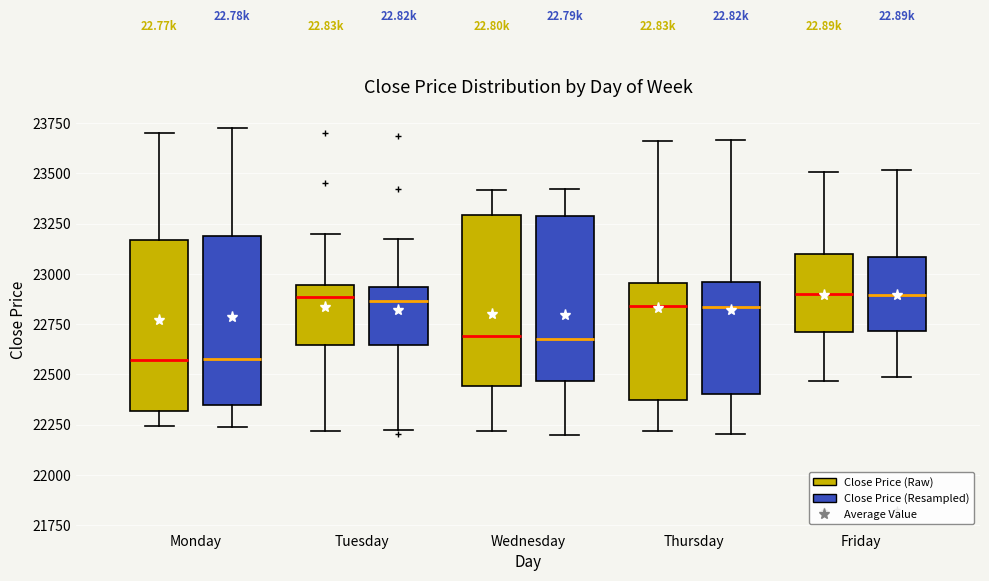

Reading left to right, read every box against the y-axis: the position of its median line, the range the box covers, and the ends of its whiskers. The values are not printed on the chart, so give them approximately, as read against the axis.

Monday (Close Price (Raw)): median 22550, box 22300 to 23150, whiskers 22250 to 23700
Monday (Close Price (Resampled)): median 22600, box 22350 to 23200, whiskers 22250 to 23700
Tuesday (Close Price (Raw)): median 22900, box 22650 to 22950, whiskers 22200 to 23200
Tuesday (Close Price (Resampled)): median 22850, box 22650 to 22950, whiskers 22200 to 23150
Wednesday (Close Price (Raw)): median 22700, box 22450 to 23300, whiskers 22200 to 23400
Wednesday (Close Price (Resampled)): median 22700, box 22450 to 23300, whiskers 22200 to 23400
Thursday (Close Price (Raw)): median 22850, box 22350 to 22950, whiskers 22200 to 23650
Thursday (Close Price (Resampled)): median 22850, box 22400 to 22950, whiskers 22200 to 23650
Friday (Close Price (Raw)): median 22900, box 22700 to 23100, whiskers 22450 to 23500
Friday (Close Price (Resampled)): median 22900, box 22700 to 23100, whiskers 22500 to 23500